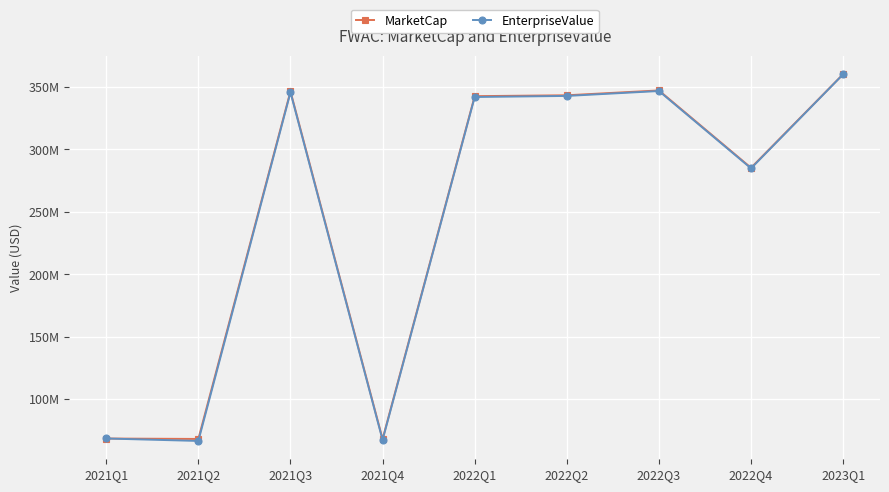

The value of MarketCap at 2022Q2 is 96456564.1. True or false?

False